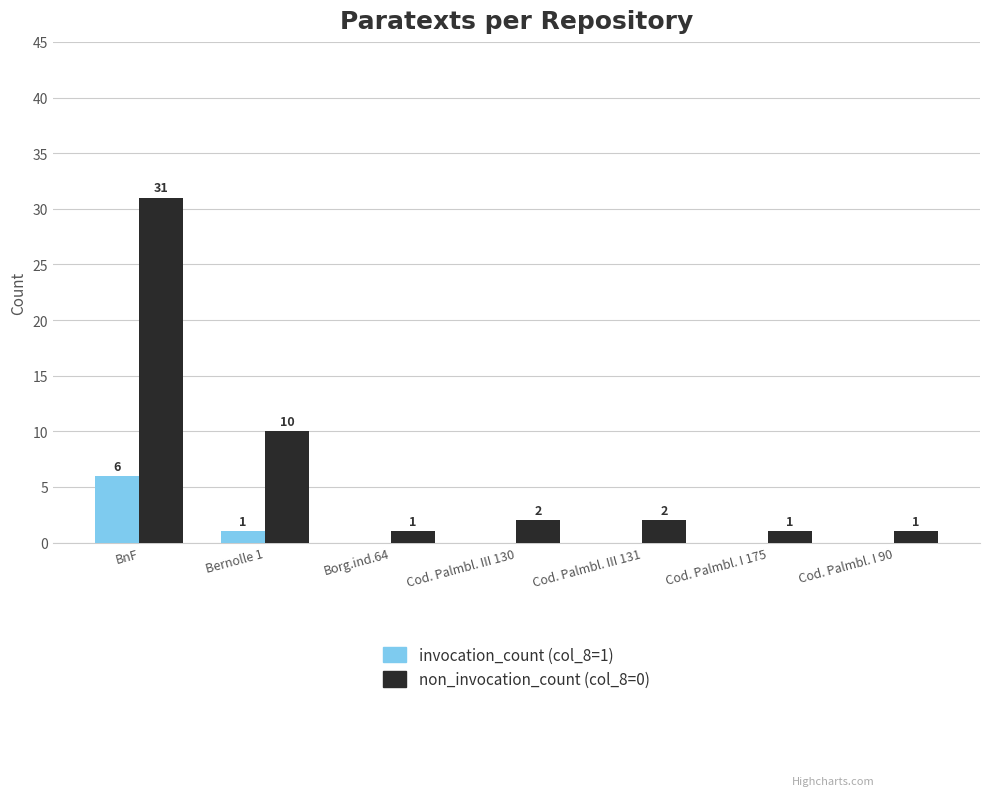

Are the bars horizontal?

No